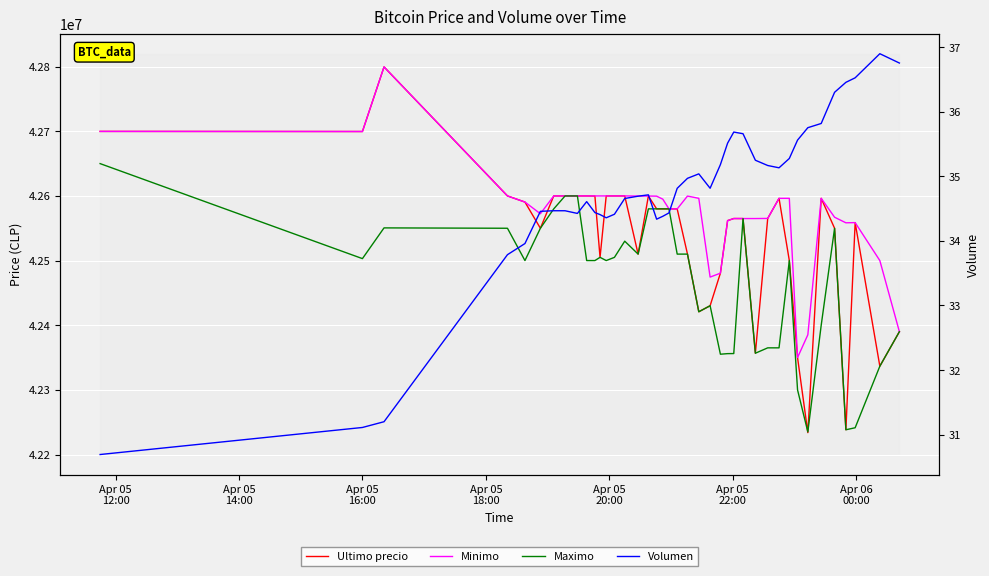

What are all the series names shown in the legend?

Ultimo precio, Minimo, Maximo, Volumen